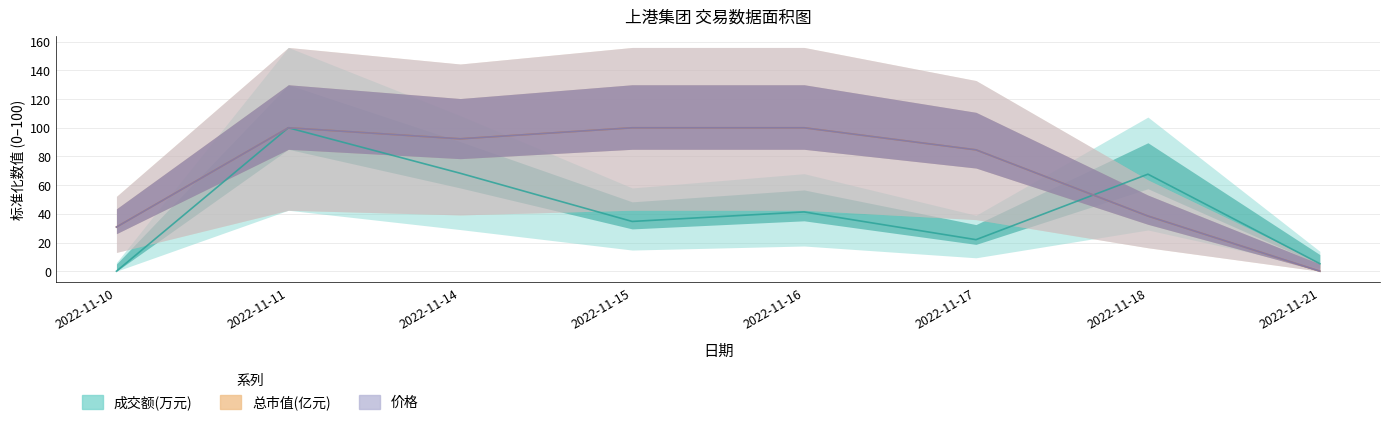

List the series in order of their peak value, highest first.

成交额(万元), 总市值(亿元), 价格